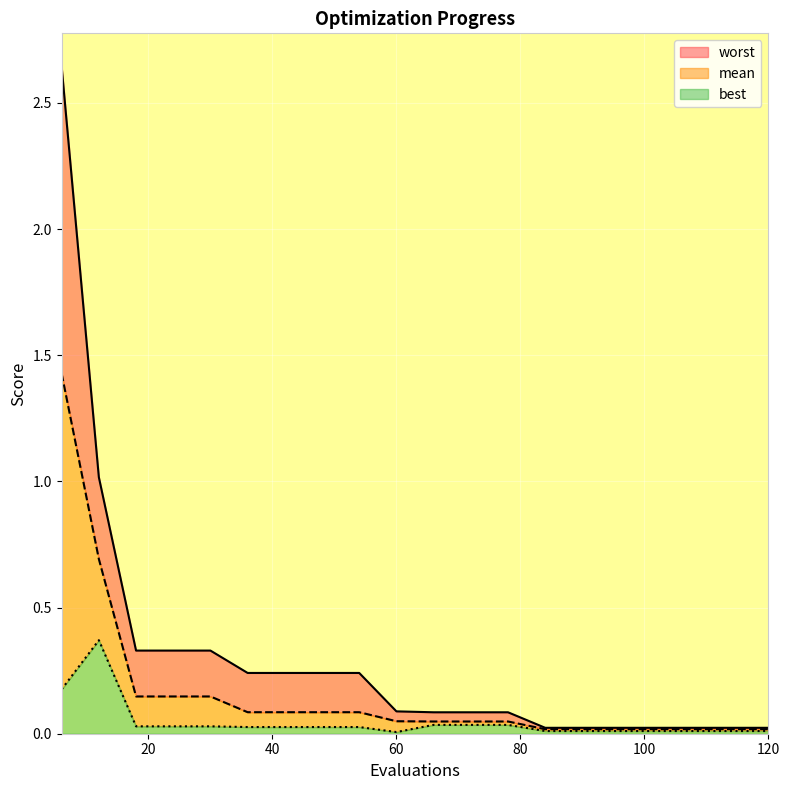

At which category is the sum across all series the highest?

6